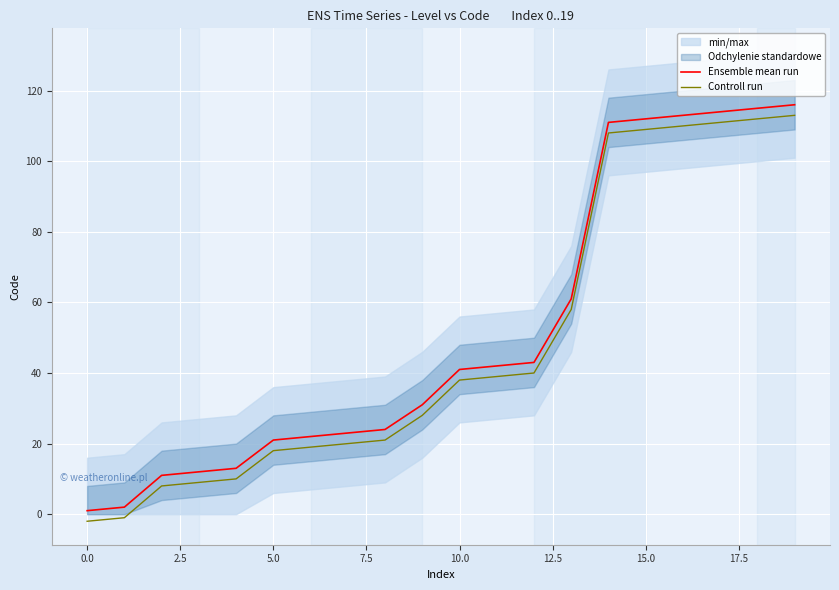

True or false: Controll run and Ensemble mean run cross at least once.

False